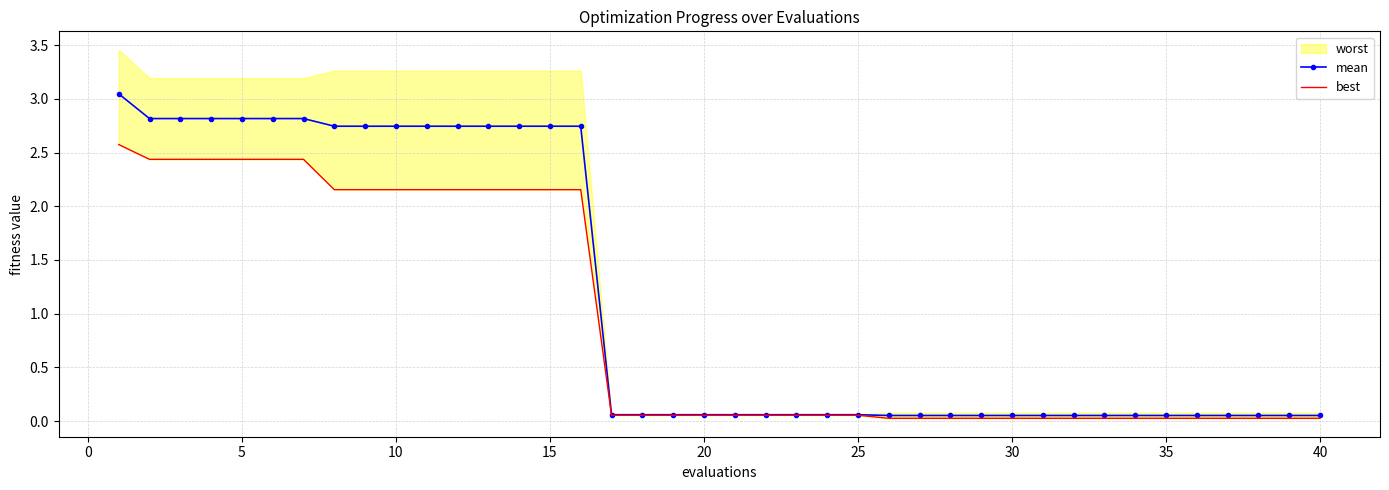

What is the difference between the second highest and minimum values in the mean series?

2.8